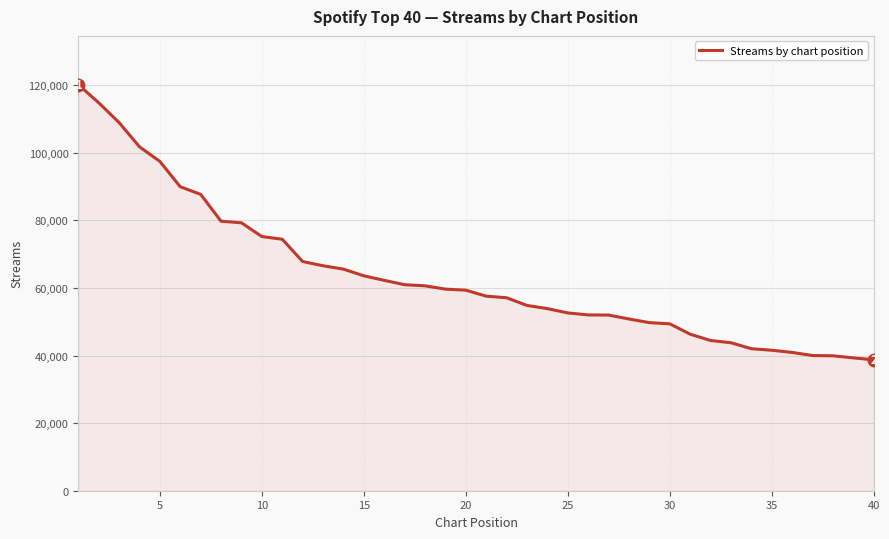

What is the highest value of the Streams by chart position series?

120199